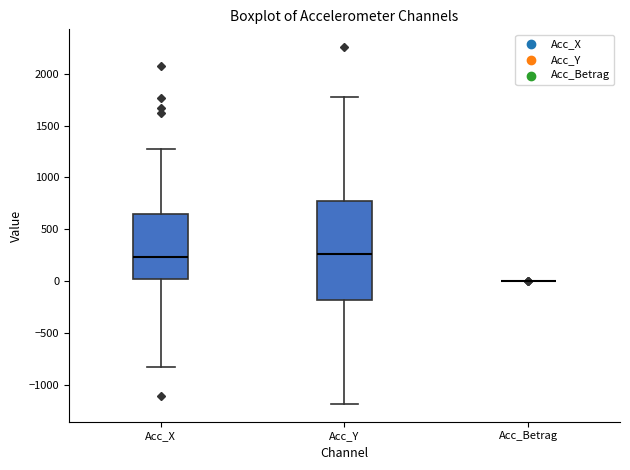

Which box is the tallest, from its lower edge to its upper edge?

Acc_Y